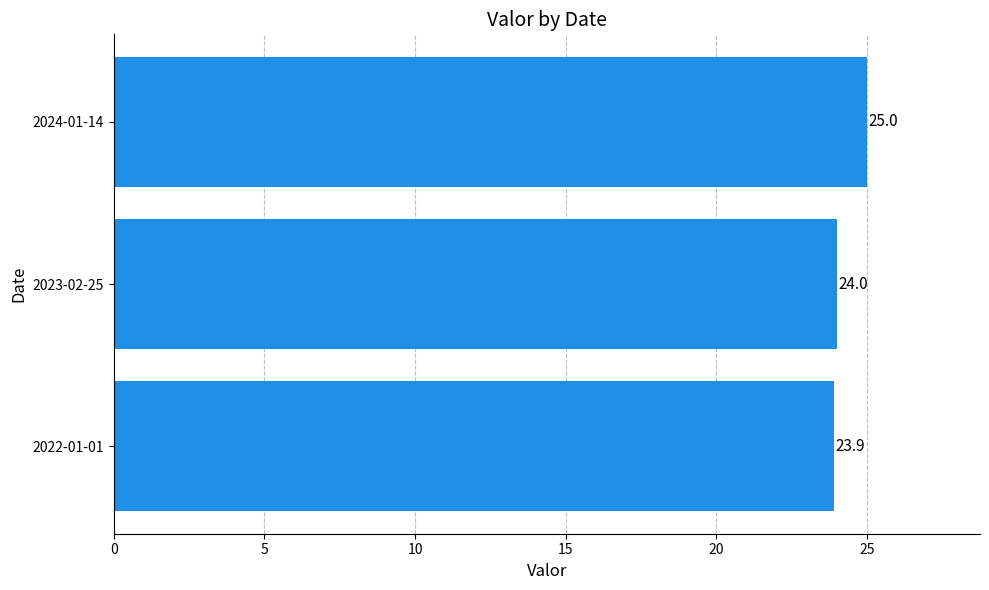

Reading bottom to top, list all the values displayed in this chart.

23.9	24.0	25.0